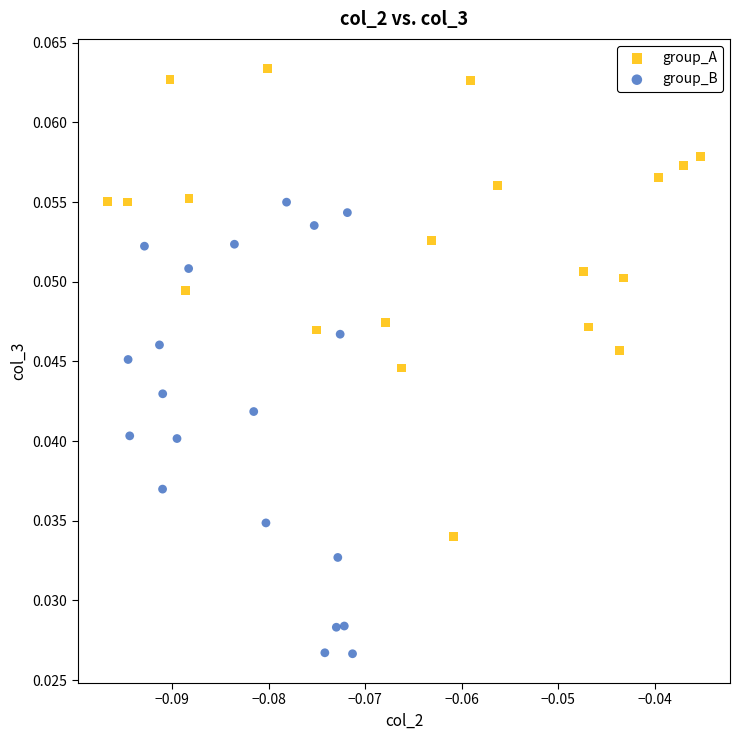

Which series reaches the minimum Y coordinate?

group_B